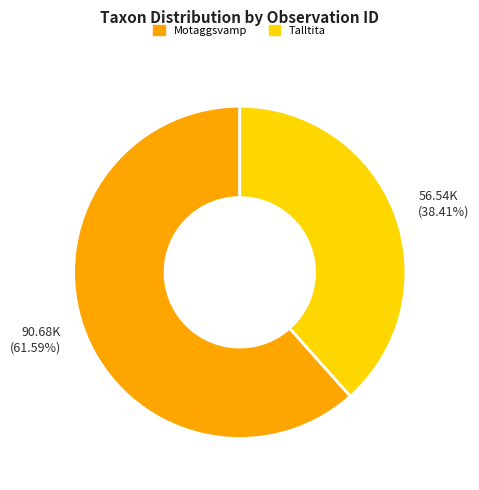

What is the ratio of the value at Motaggsvamp to the value at Talltita?

1.6